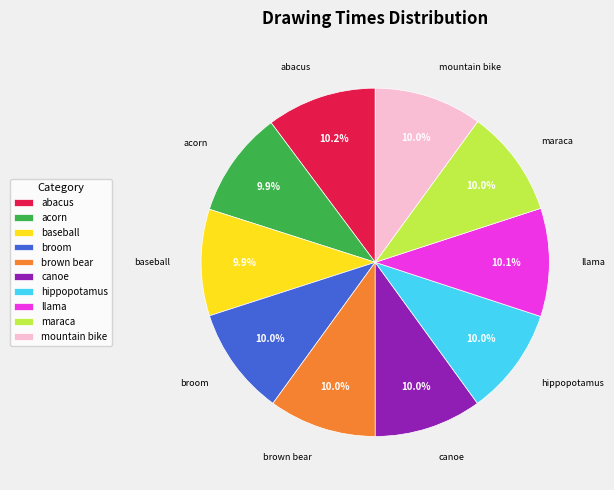

To the nearest percent, what is the average slice percentage?

10%